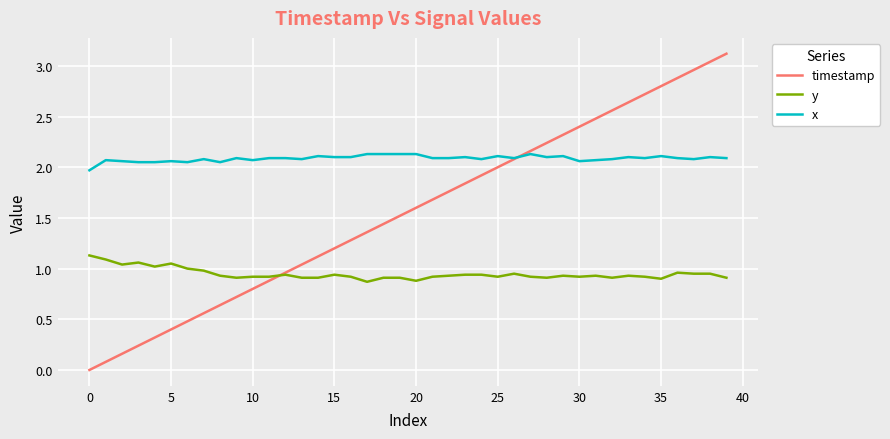

How many lines are shown in the chart?

3